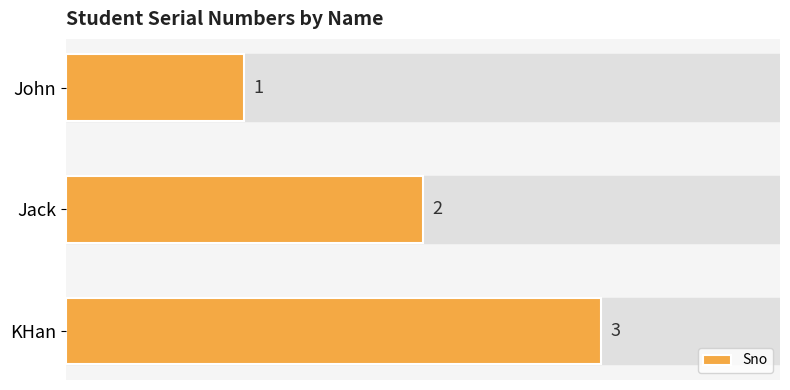

Count the values in the range 1 to 3.

3